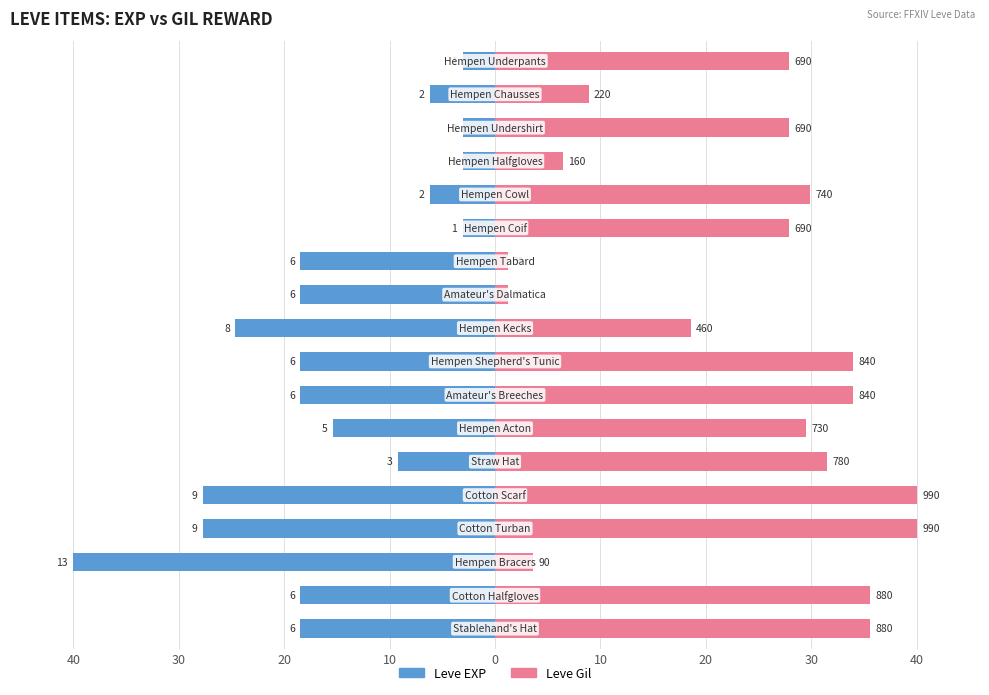

What is the value of the Leve EXP bar at the 10th from the left?

-18.5